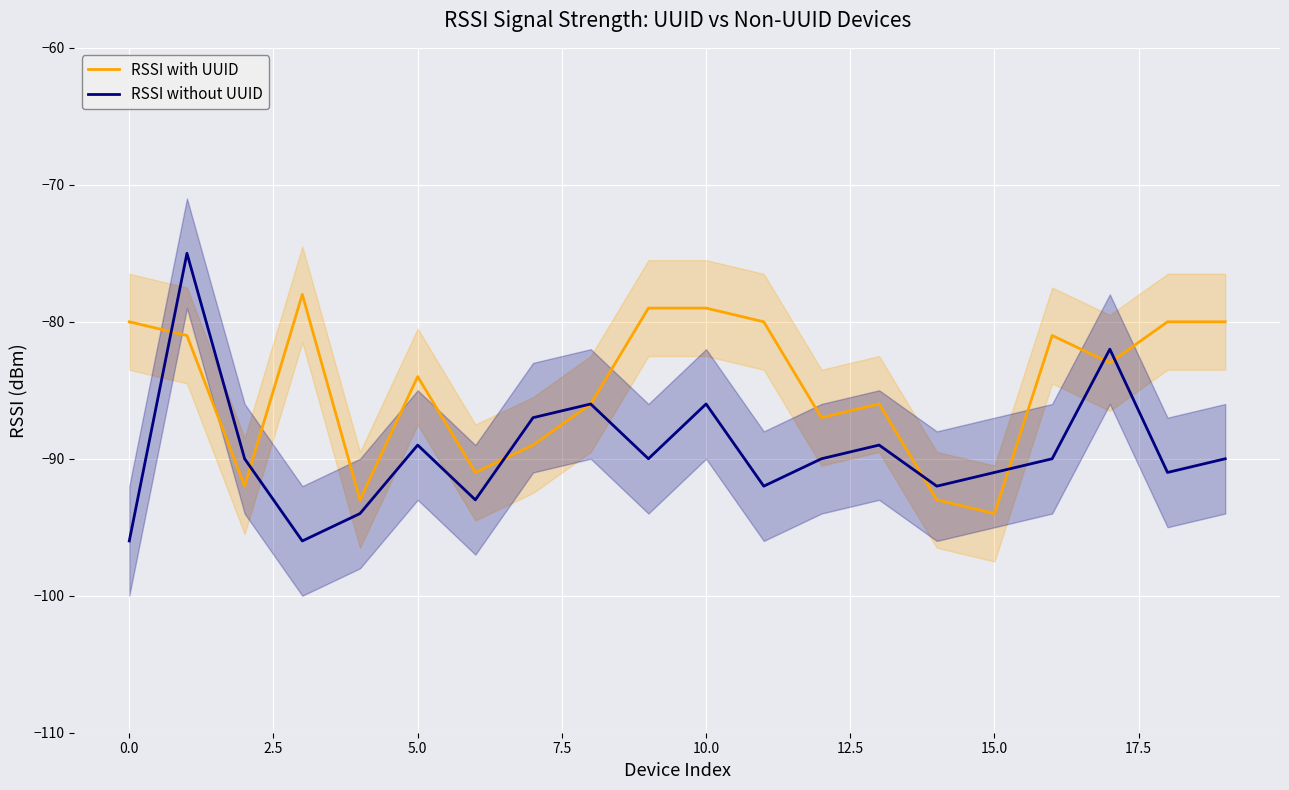

What is the highest value of the RSSI without UUID series?

-75